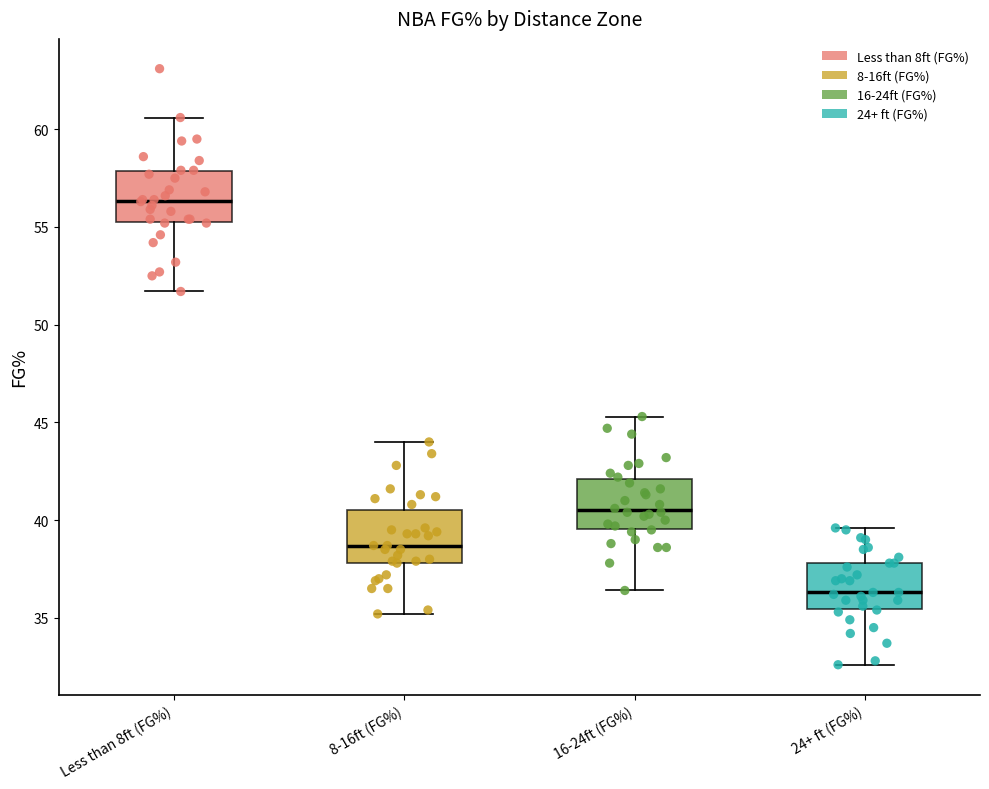

Where is the upper edge of the box for Less than 8ft (FG%) on the y-axis? The values are not printed on the chart, so give them approximately, as read against the axis.

58.0